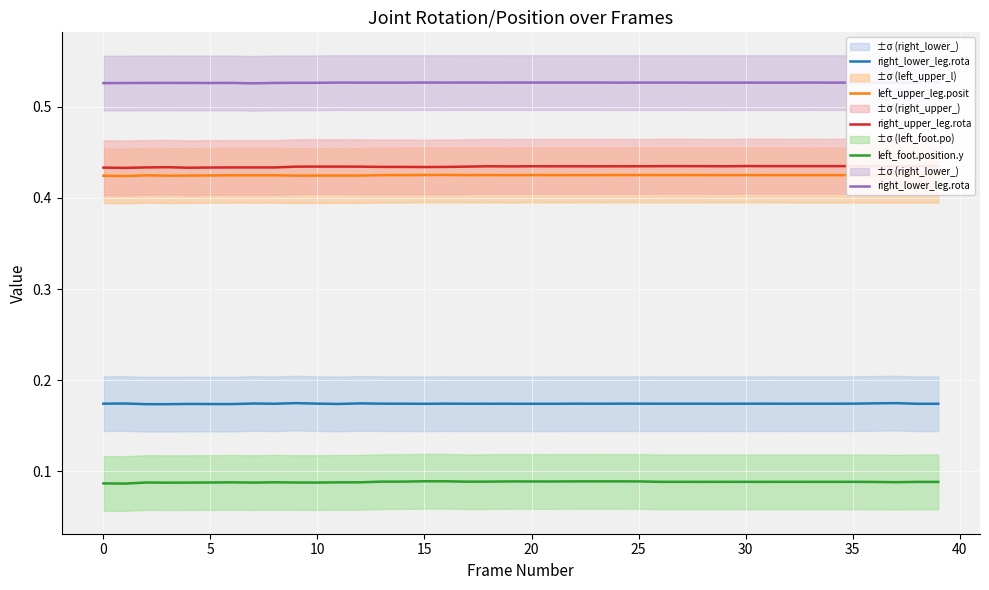

True or false: left_upper_leg.posit and right_lower_leg.rota cross at least once.

False